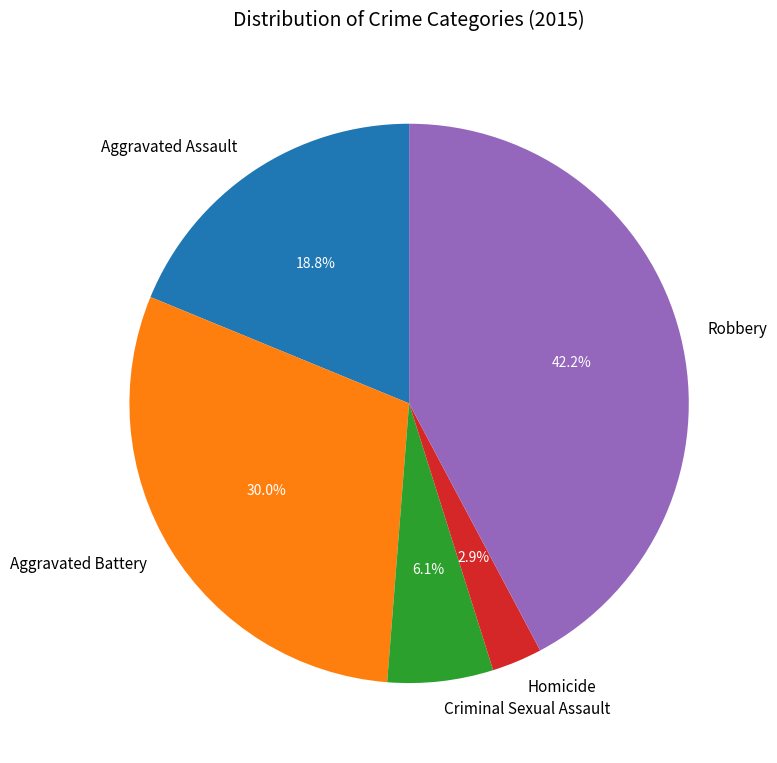

How many slices are in this pie chart?

5